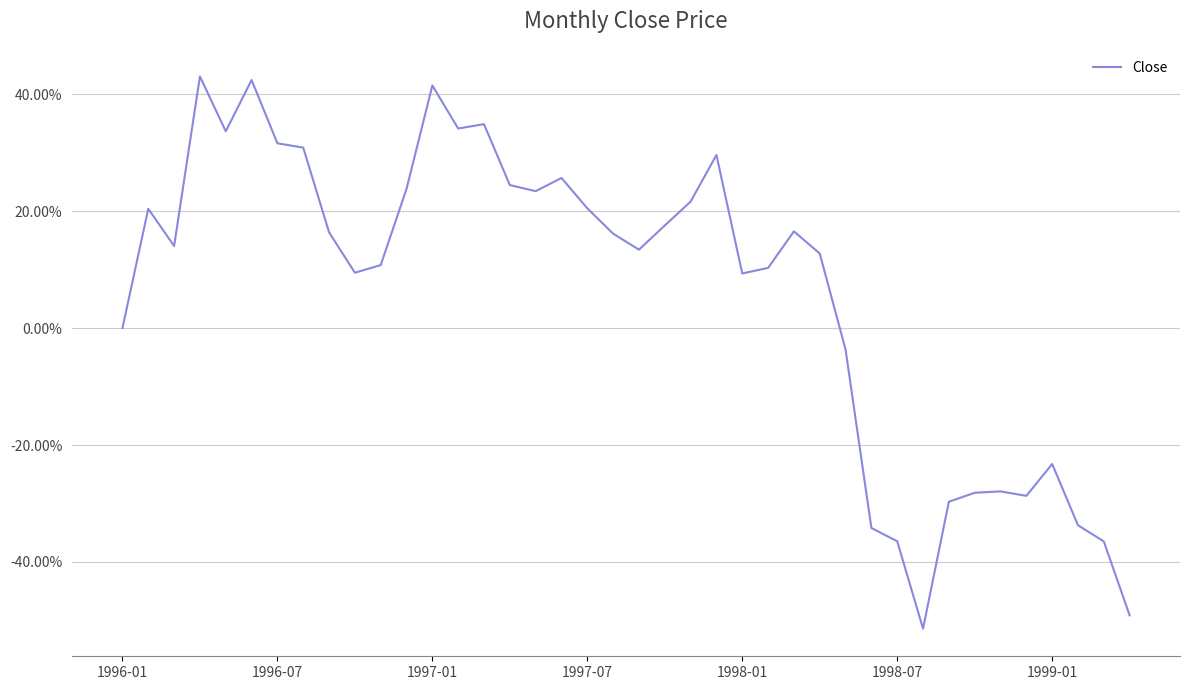

Rank the categories by value from lowest to highest.

31, 39, 38, 30, 29, 37, 32, 35, 33, 34, 36, 28, 1996-01, 24, 9, 25, 10, 27, 20, 1997-01, 19, 8, 26, 21, 1996-07, 18, 22, 16, 11, 15, 17, 23, 7, 1999-01, 1998-01, 13, 14, 12, 1998-07, 1997-07